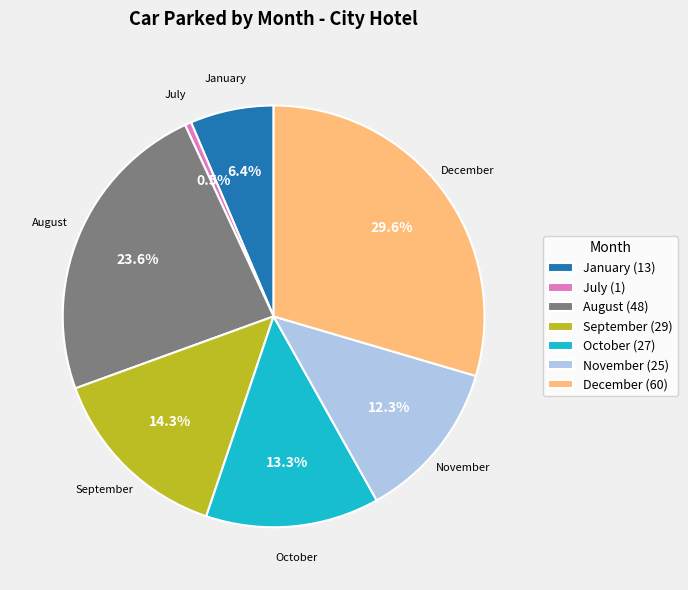

Rank the categories by value from lowest to highest.

July (1), January (13), November (25), October (27), September (29), August (48), December (60)